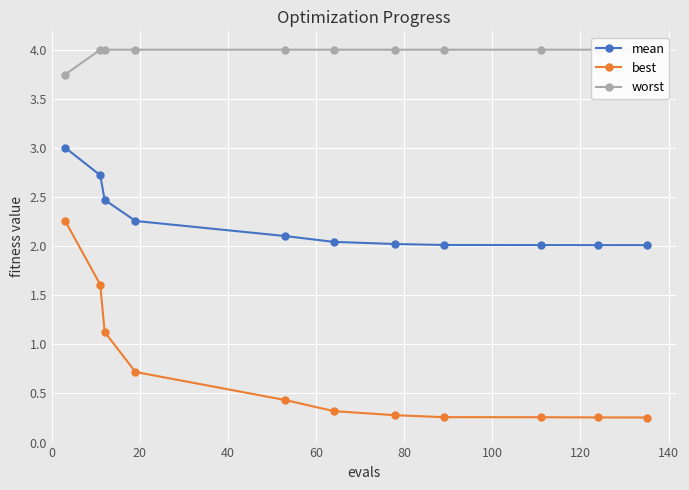

What is the value of the mean point at the 3rd from the left?

2.5